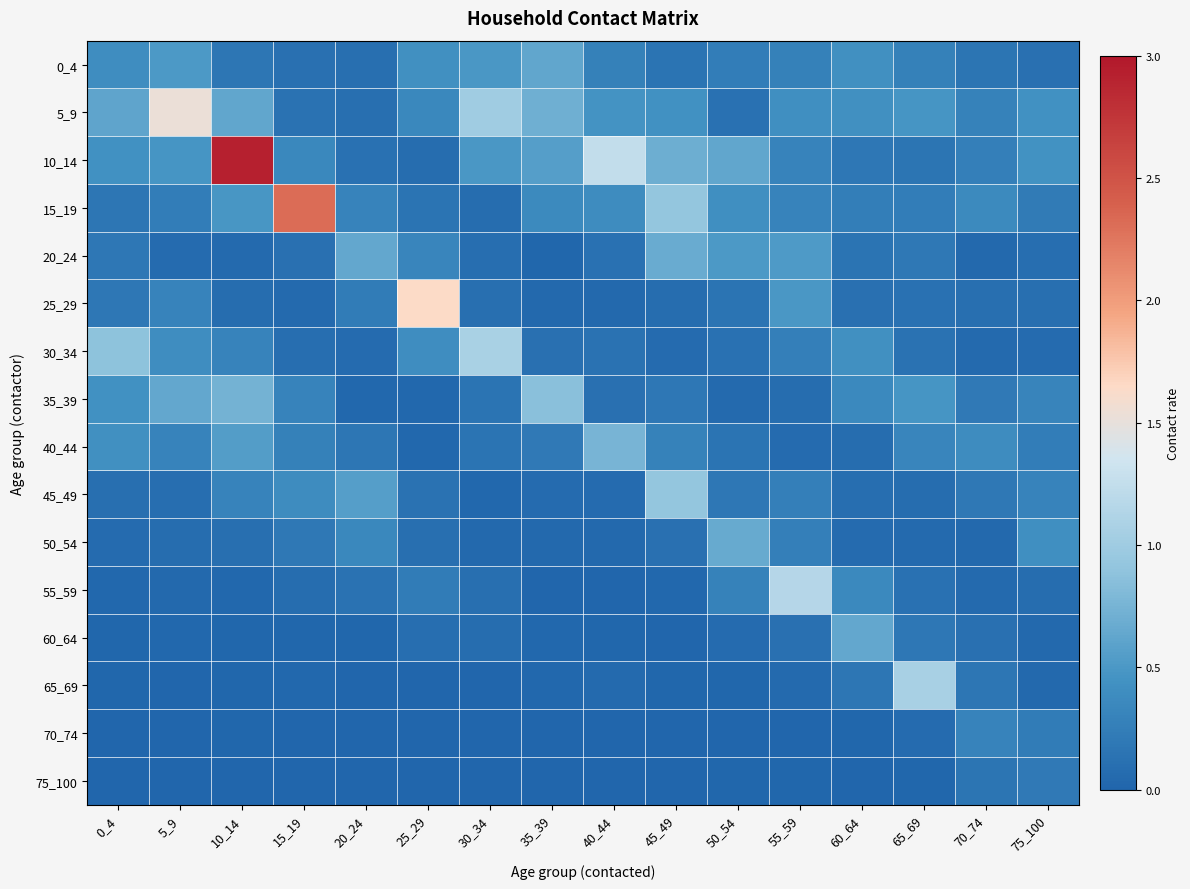

Which series has the widest spread of values?

10_14